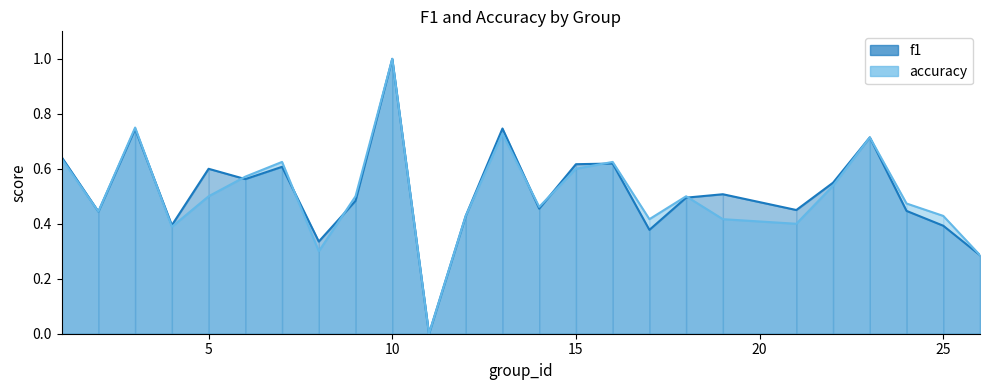

List the labels in order of accuracy value, largest first.

10, 3, 13, 23, 1, 7, 16, 15, 6, 22, 5, 9, 18, 24, 14, 2, 12, 25, 17, 19, 21, 4, 8, 26, 11